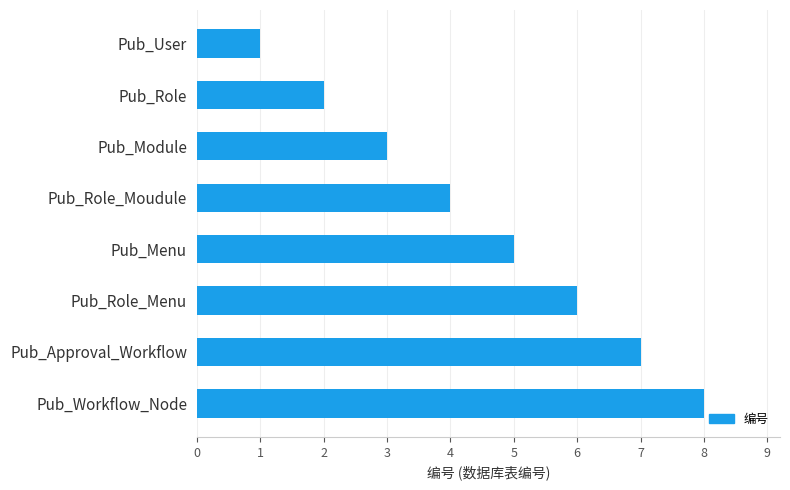

Does the chart contain stacked bars?

No